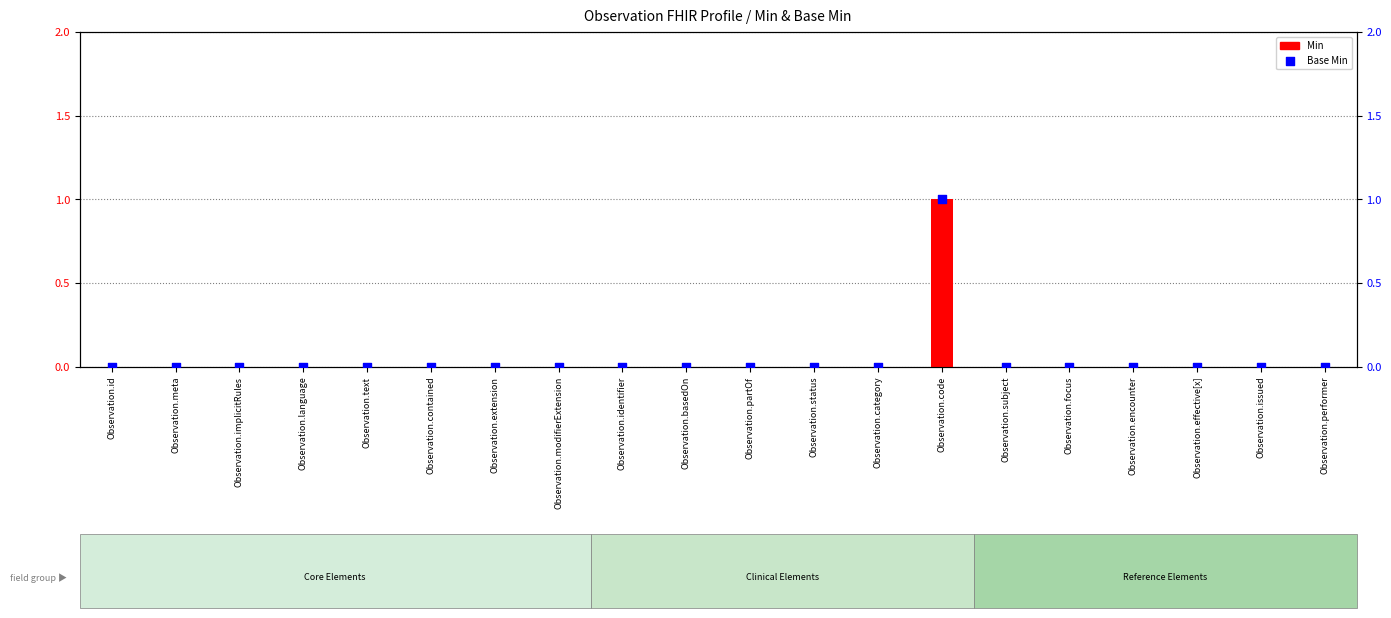

Is the value of Base Min at Observation.identifier greater than the value of Min at Observation.issued?

No